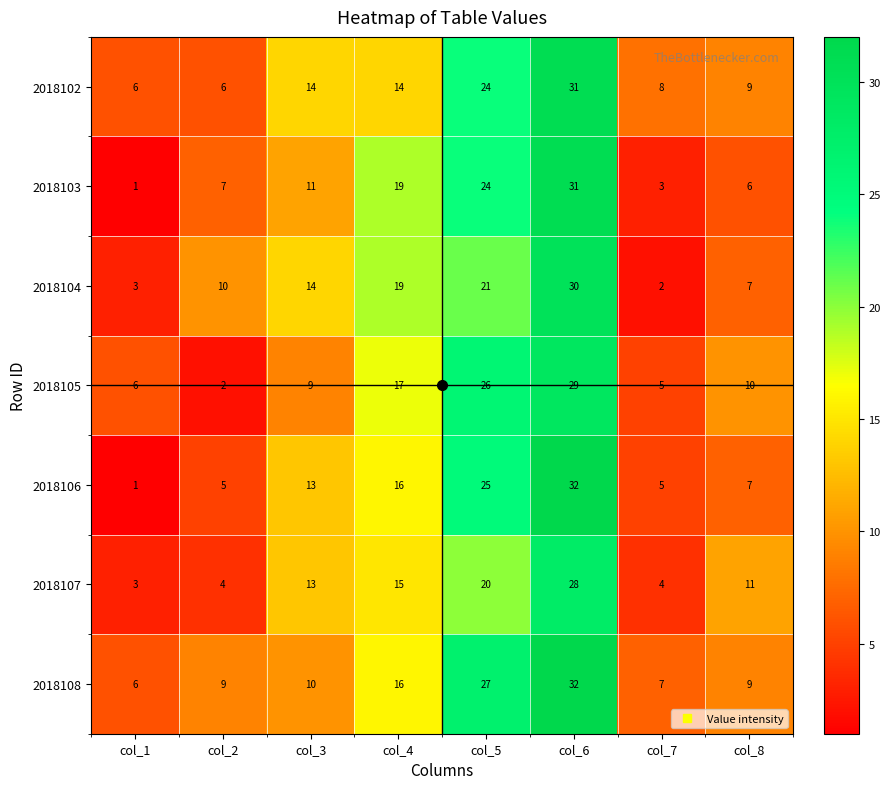

Count the number of data series in this chart.

7